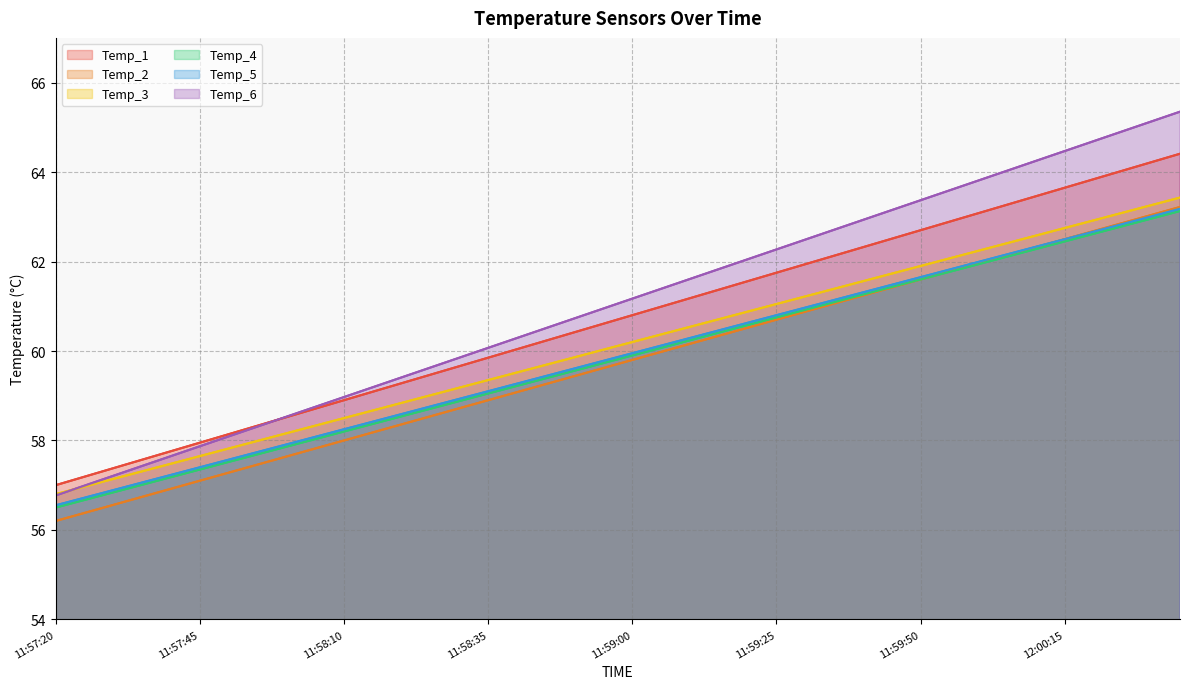

What is the value of the Temp_6 point at the 26th from the left?

62.3